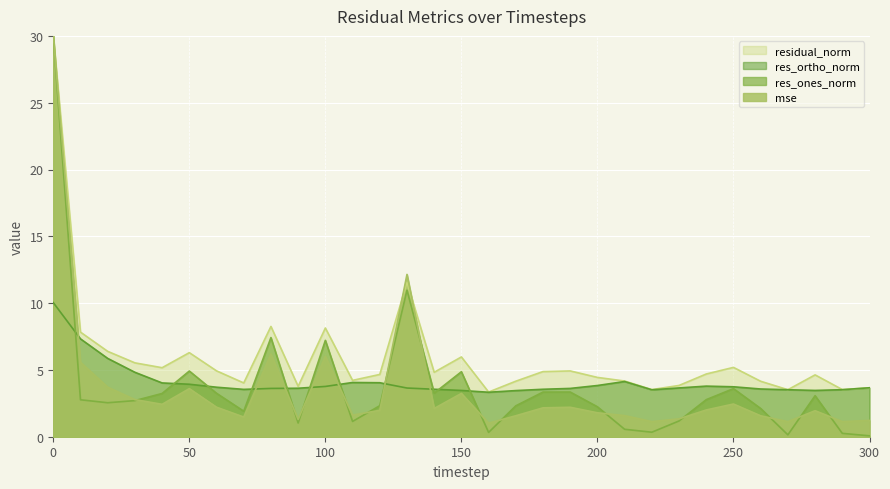

How many data points in res_ones_norm are less than 4?

7